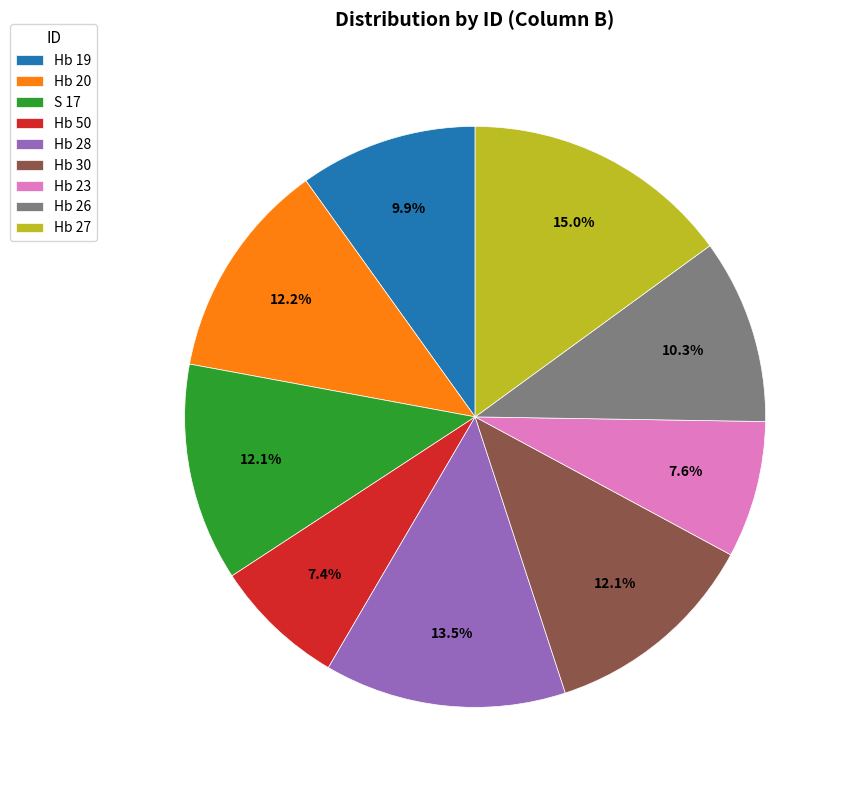

Does Hb 26 represent more than half of the total?

No